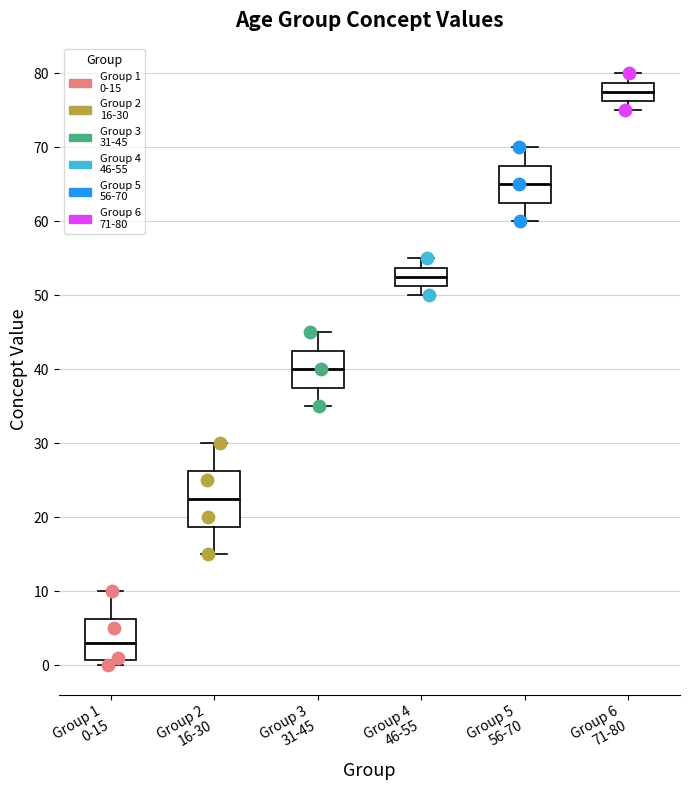

Reading left to right, read every box against the y-axis: the position of its median line, the range the box covers, and the ends of its whiskers. The values are not printed on the chart, so give them approximately, as read against the axis.

Group 1 0-15: median 3, box 1 to 6, whiskers 0 to 10
Group 2 16-30: median 23, box 19 to 26, whiskers 15 to 30
Group 3 31-45: median 40, box 38 to 43, whiskers 35 to 45
Group 4 46-55: median 53, box 51 to 54, whiskers 50 to 55
Group 5 56-70: median 65, box 63 to 68, whiskers 60 to 70
Group 6 71-80: median 78, box 76 to 79, whiskers 75 to 80